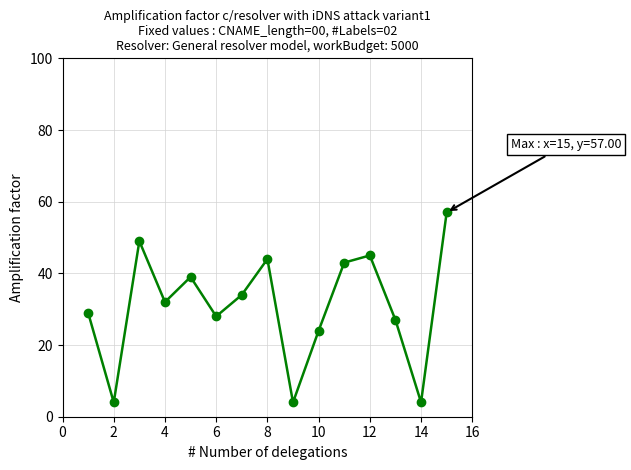

Reading left to right, list all the values displayed in this chart.

a2: 29	4	49	32	39	28	34	44	4	24	43	45	27	4	57
a1: 49	7	59	23	67	29	21	2	42	42	22	34	44	23	41
a3: 48	48	48	48	48	48	48	48	48	48	48	48	48	48	48
a5: 56	54	52	55	36	44	51	46	56	57	48	38	55	39	39
a6: 24	35	45	25	38	23	28	51	18	27	16	24	52	28	21
a7: 35	44	36	35	46	34	39	57	3	37	28	35	58	38	32